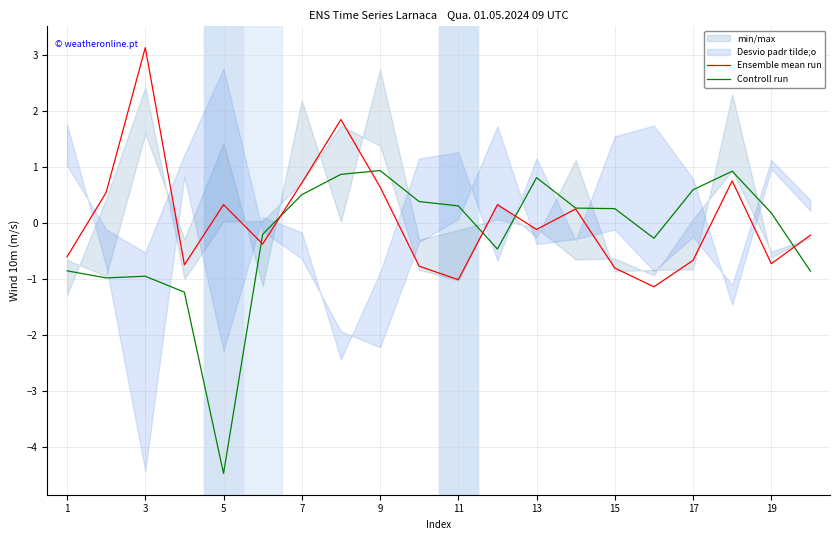

True or false: Ensemble mean run has a value of -0.1 at 19.

False